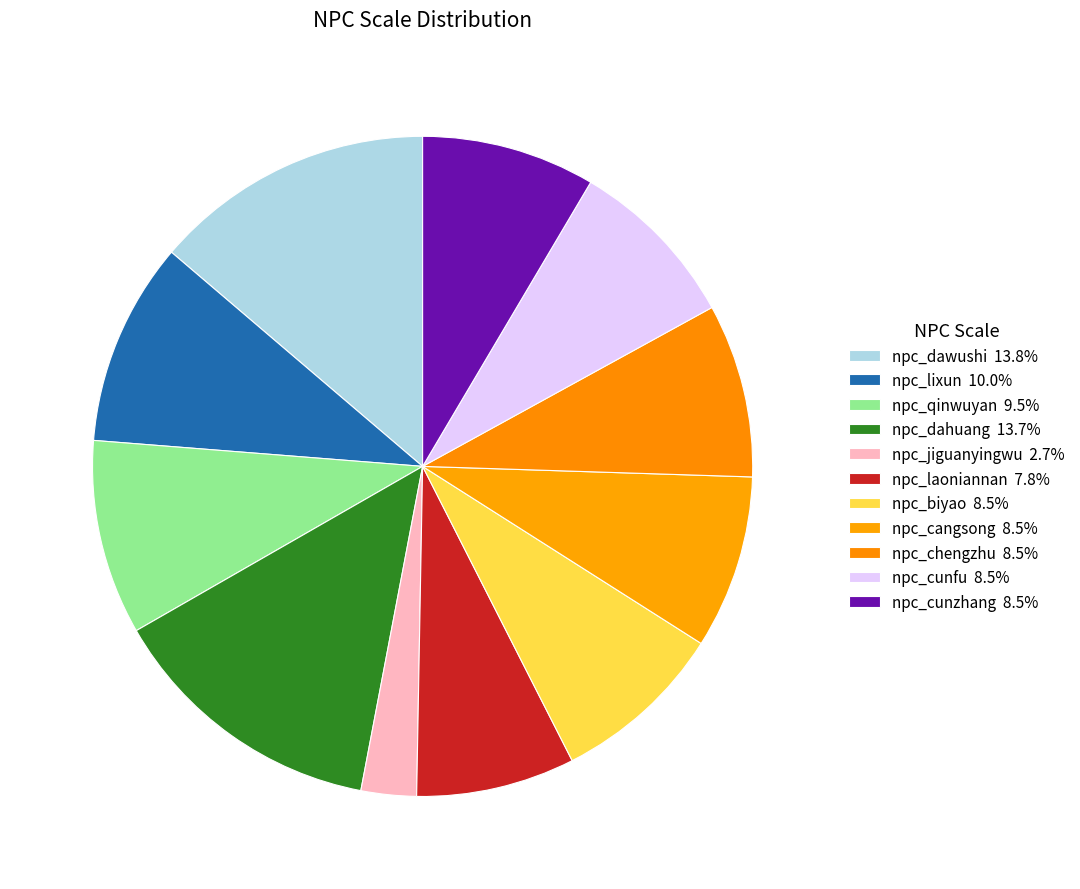

How many segments does this pie chart have?

11